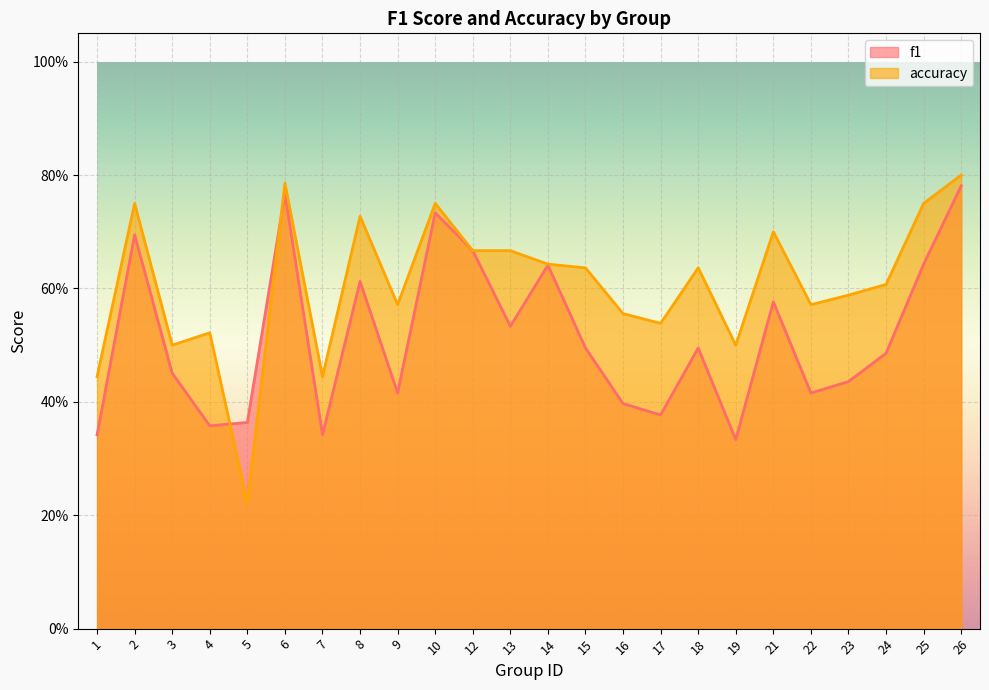

At how many categories does at least one series exceed 0?

24